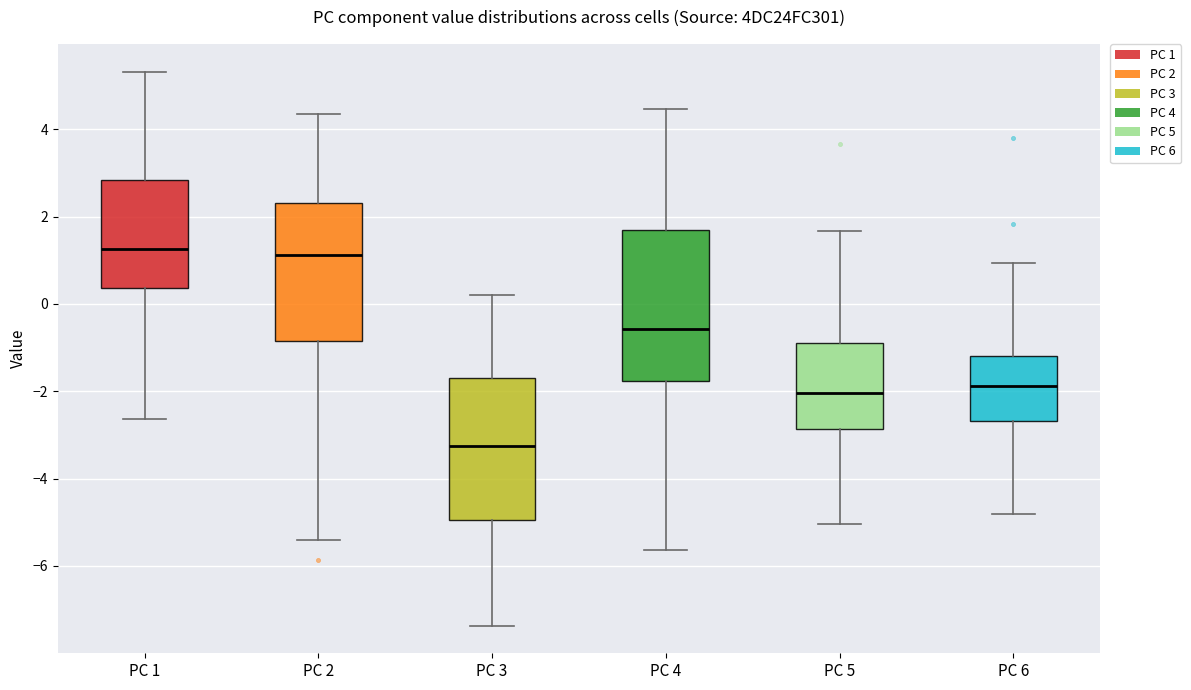

Reading left to right, transcribe this box plot: for each box, give where its median line is, the range the box spans, and where its two whiskers end, as read against the y-axis. The values are not printed on the chart, so give them approximately, as read against the axis.

PC 1: median 1.2, box 0.4 to 2.8, whiskers -2.6 to 5.4
PC 2: median 1.2, box -0.8 to 2.4, whiskers -5.4 to 4.4
PC 3: median -3.2, box -5.0 to -1.6, whiskers -7.4 to 0.2
PC 4: median -0.6, box -1.8 to 1.6, whiskers -5.6 to 4.4
PC 5: median -2.0, box -2.8 to -0.8, whiskers -5.0 to 1.6
PC 6: median -1.8, box -2.6 to -1.2, whiskers -4.8 to 1.0